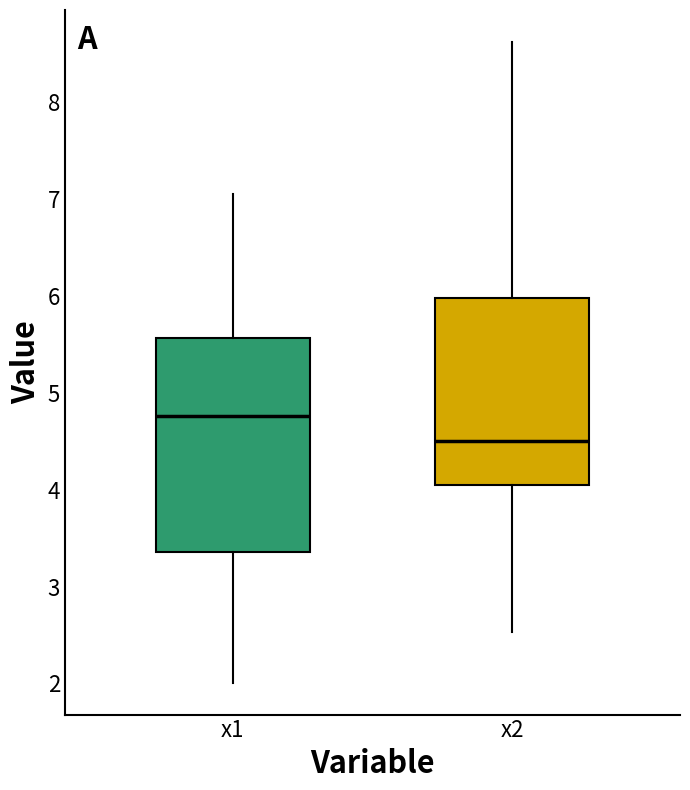

Which box is the tallest, from its lower edge to its upper edge?

x1